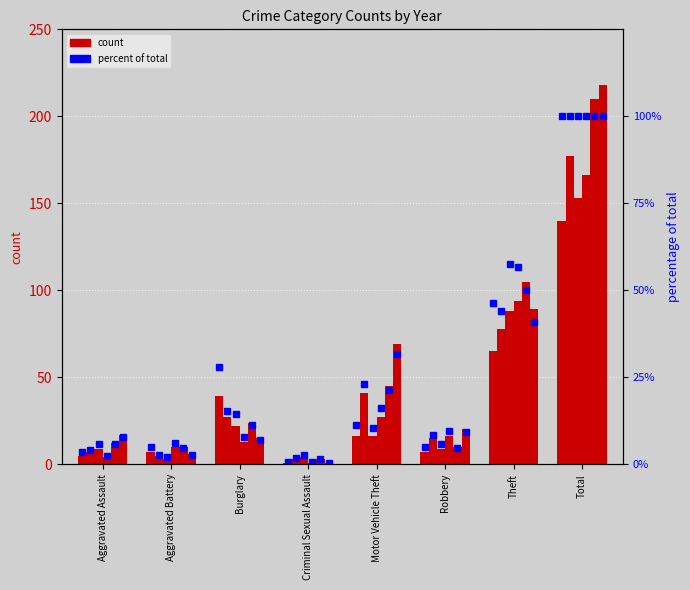

What is the average value of the 2022 pct series?

24.9